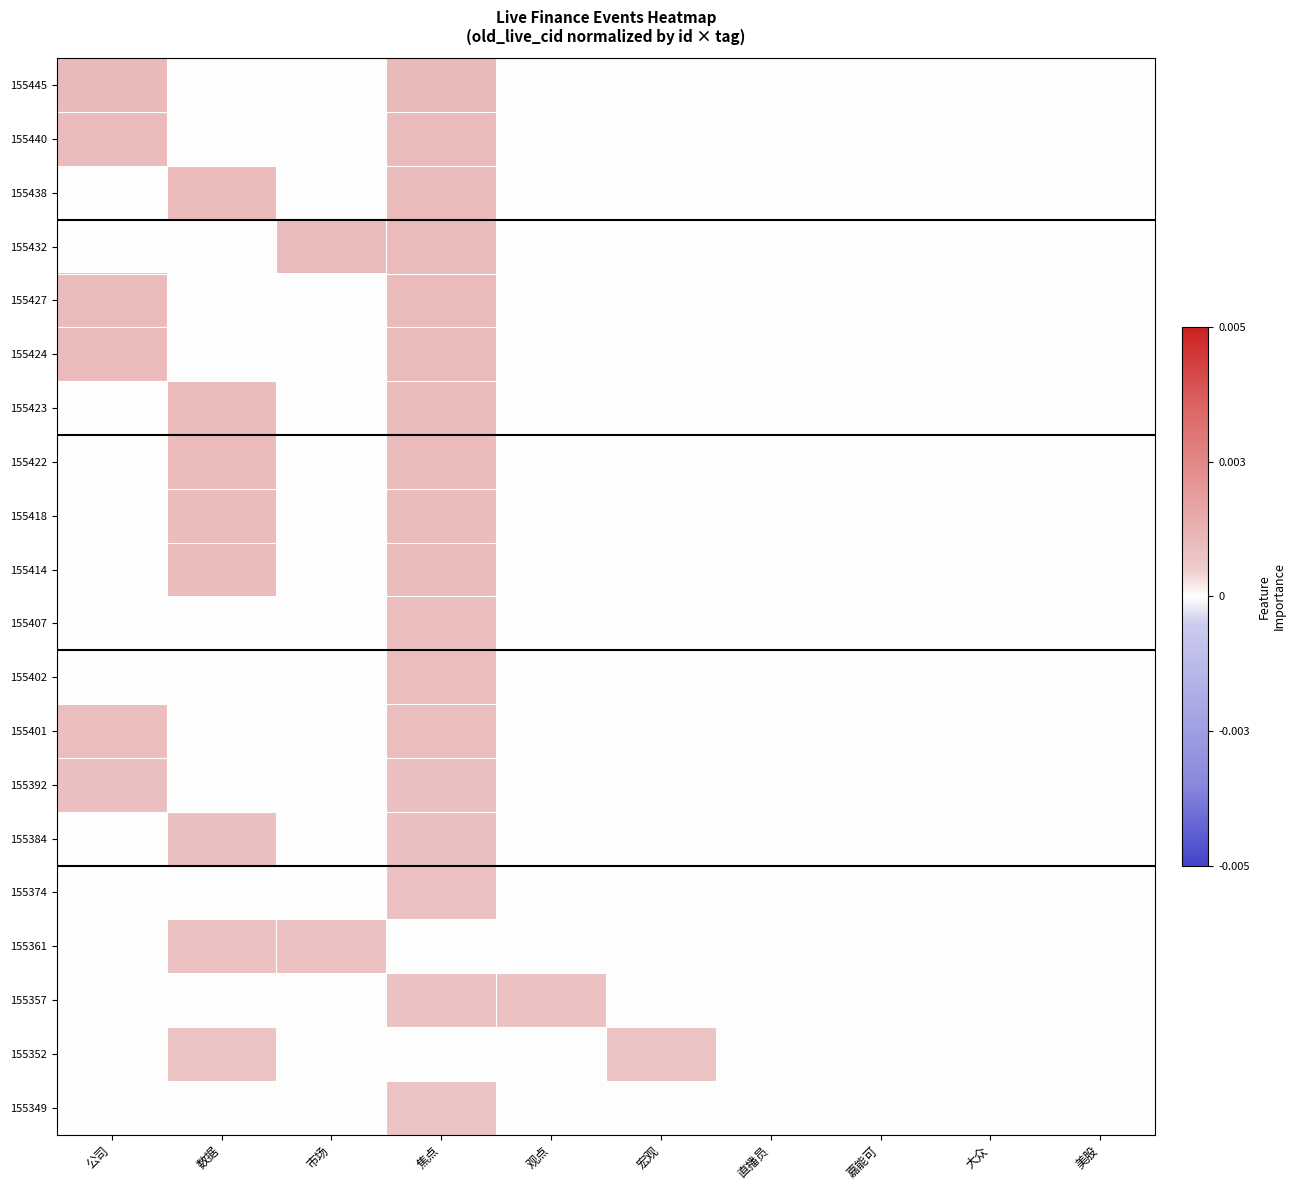

At which category is the sum across all series the highest?

焦点